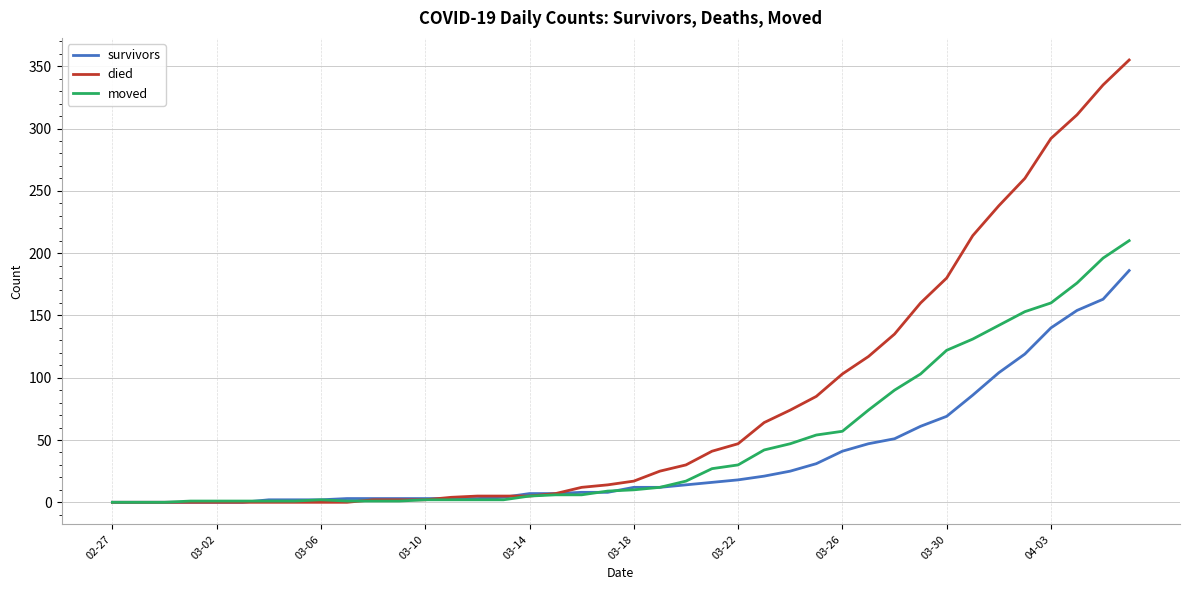

List the series in order of their peak value, highest first.

died, moved, survivors